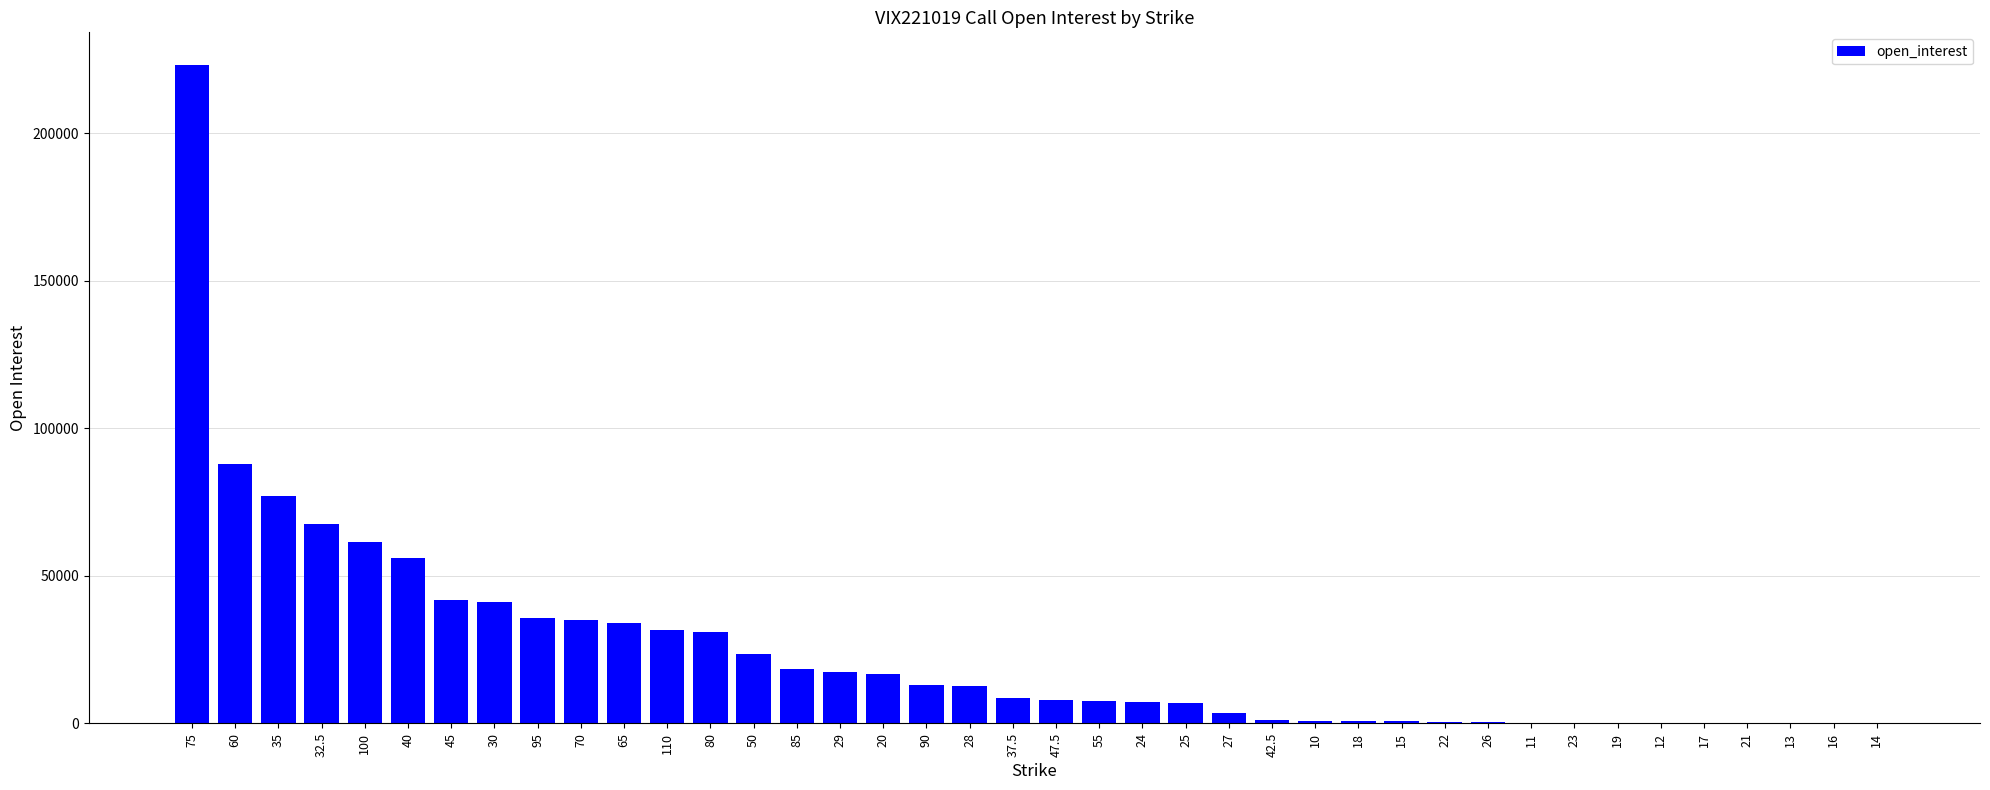

Is it true that the value at 100 is 61398?

True